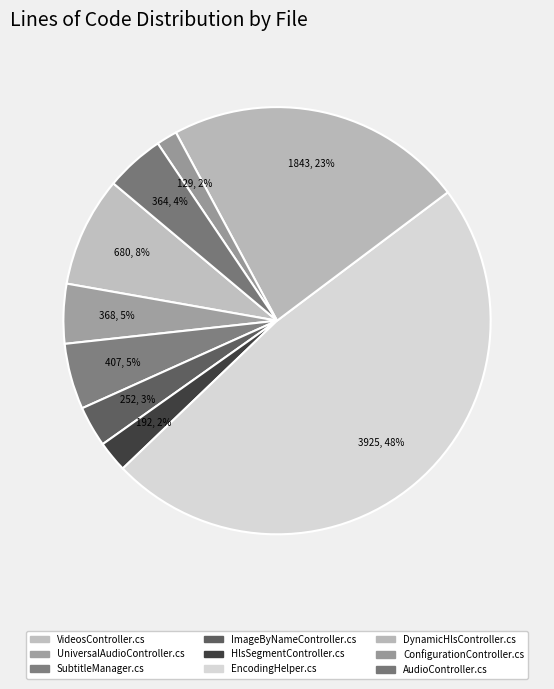

Between HlsSegmentController.cs and SubtitleManager.cs, which is larger?

SubtitleManager.cs